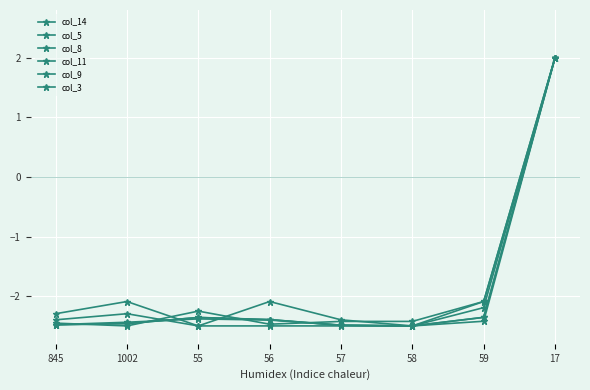

How many negative values does the col_11 series have?

7